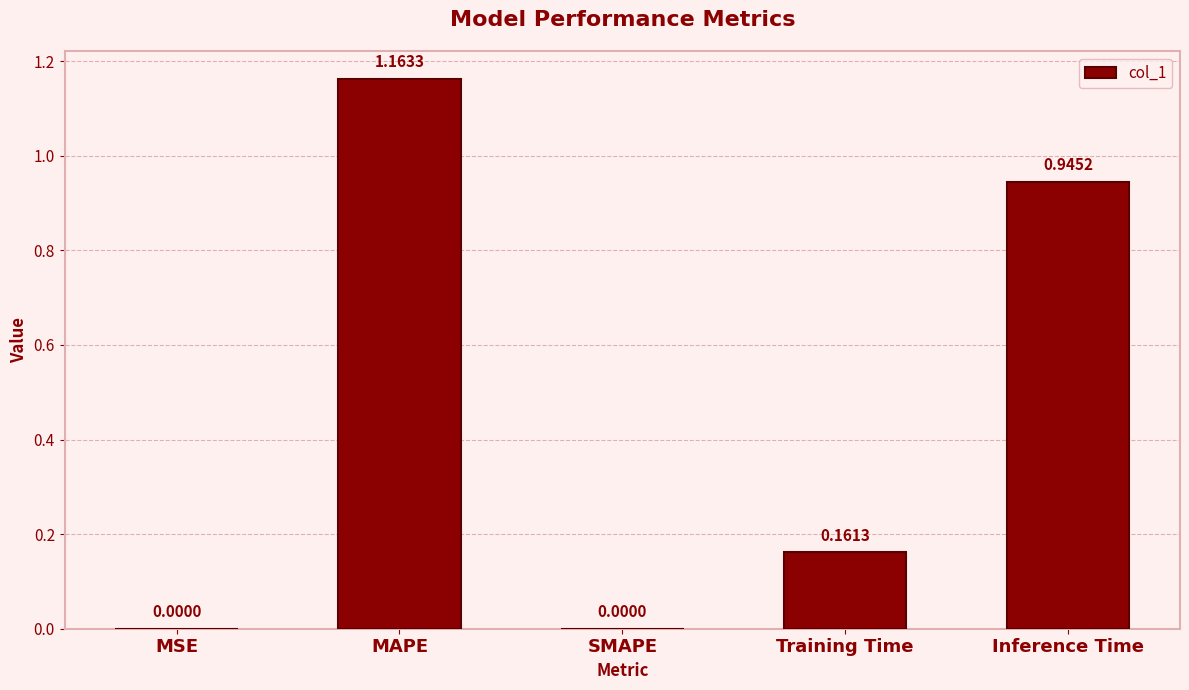

What is the sum of all values?

2.3